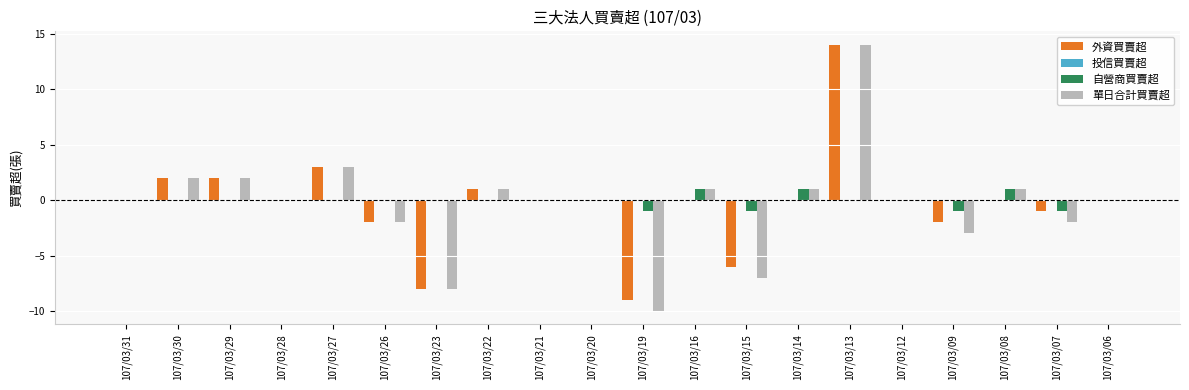

True or false: 單日合計買賣超 has a value of -7 at 107/03/15.

True